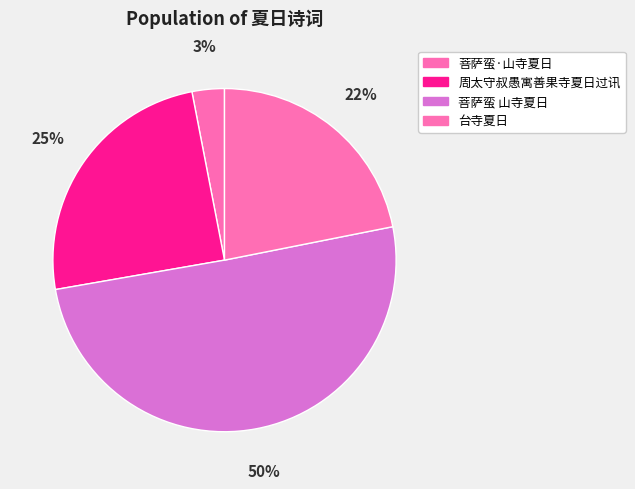

Is it true that 台寺夏日 is 15% of the pie?

False